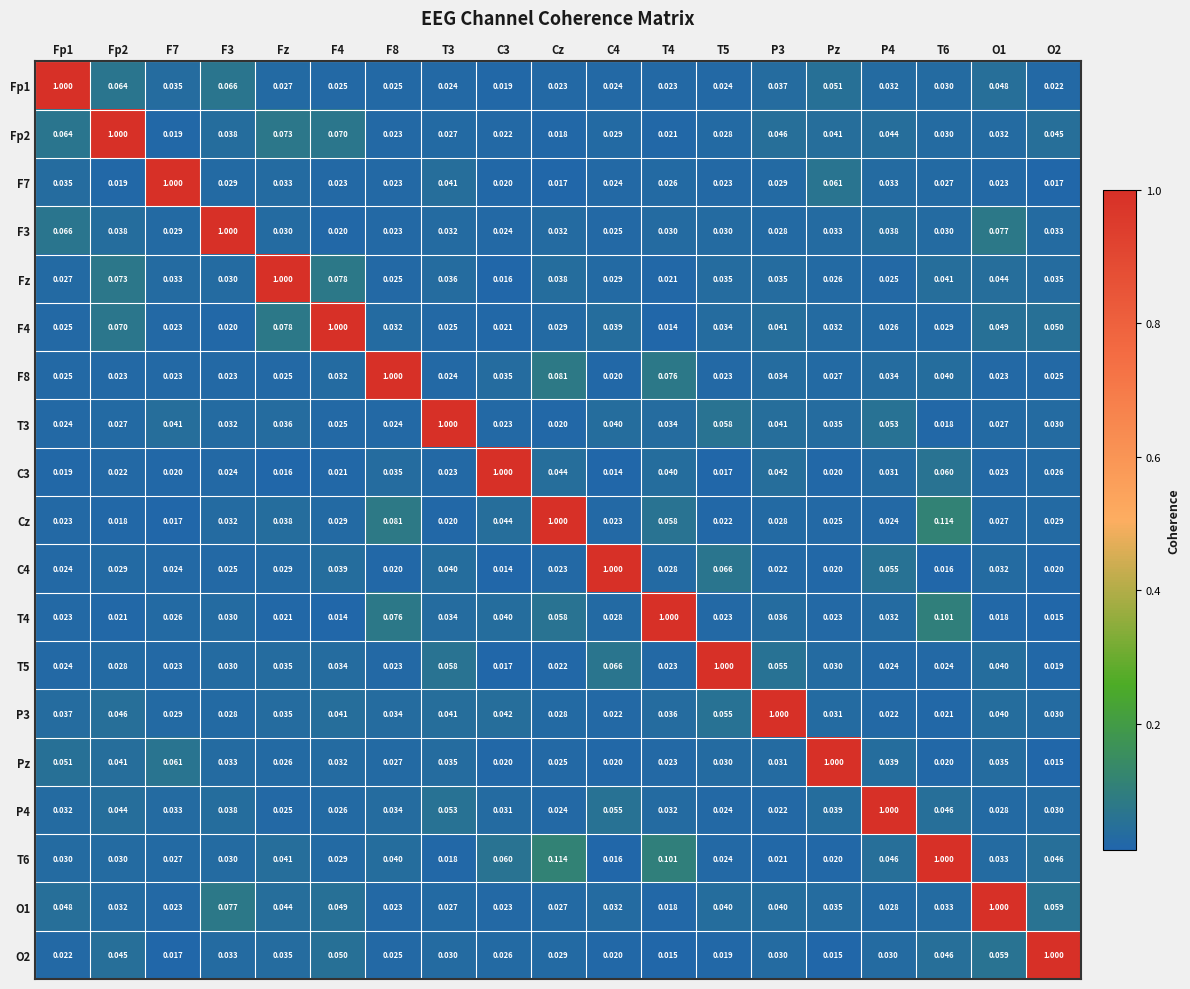

Is the value of O1 at F4 greater than the value of F8 at T3?

Yes